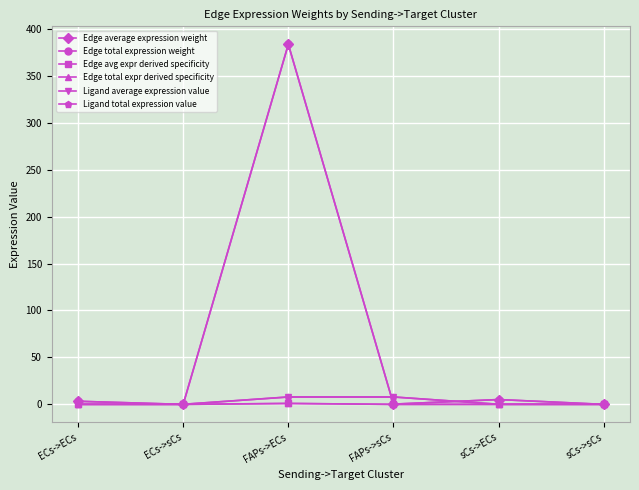

What is the average value of the Edge total expression weight series?

65.4